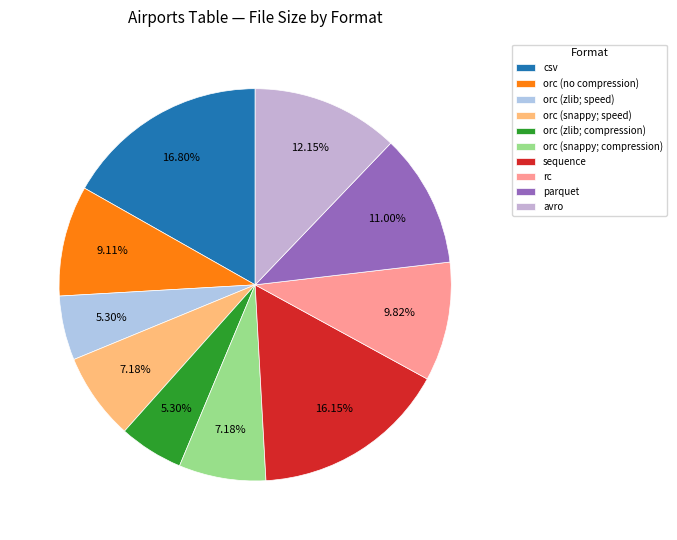

Count the number of slices in the pie.

10